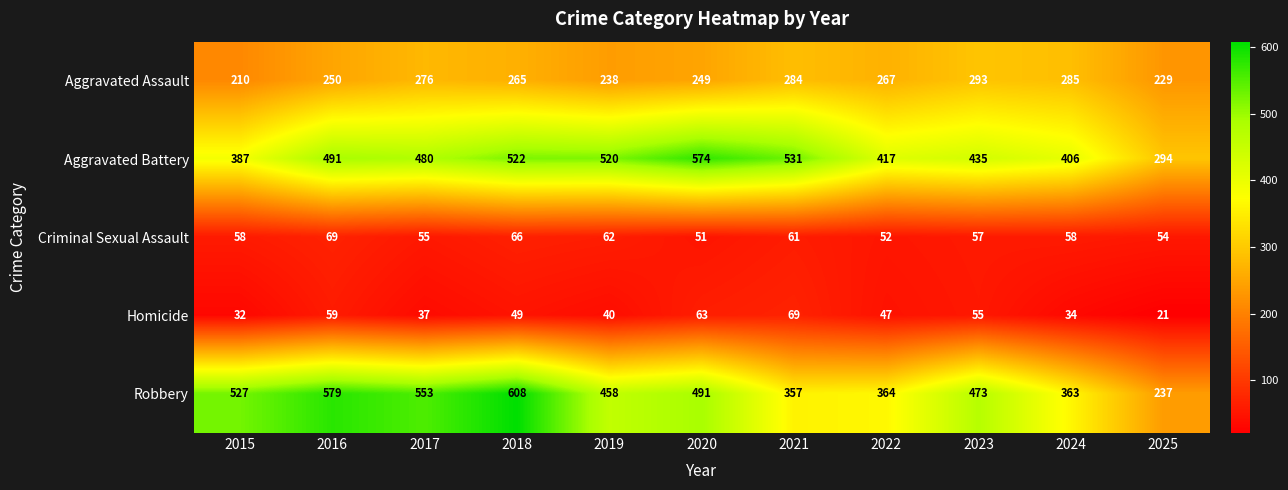

Which series changed the most between 2024 and 2025?

Robbery